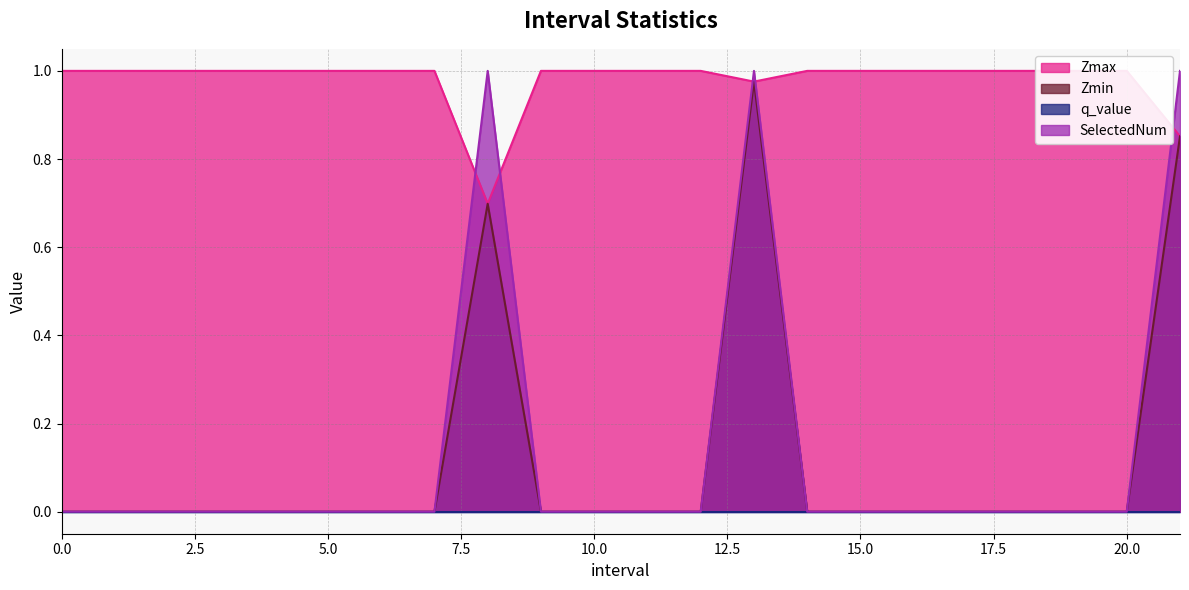

True or false: Zmin and SelectedNum cross at least once.

False